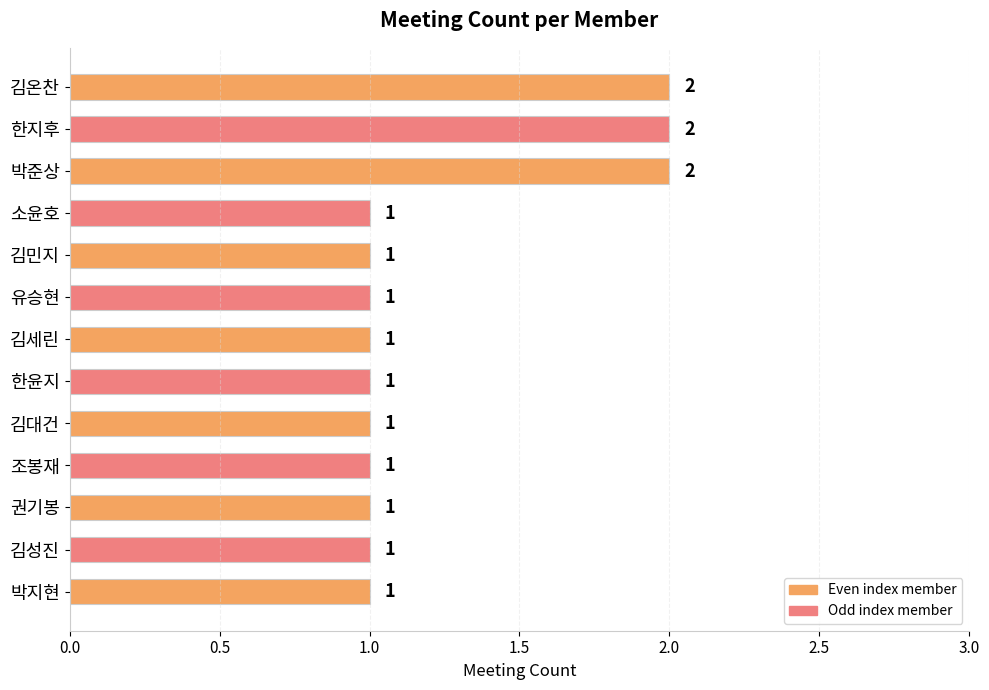

What is the ratio of the value at 소윤호 to the value at 김온찬?

0.5